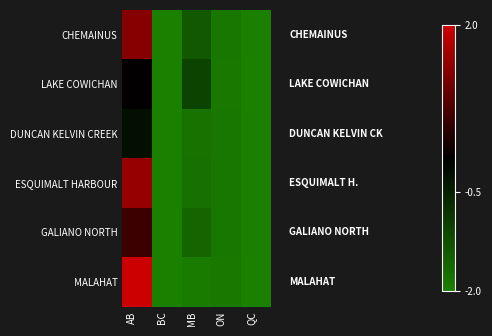

The CHEMAINUS series shows -1.9 at ON. True or false?

True